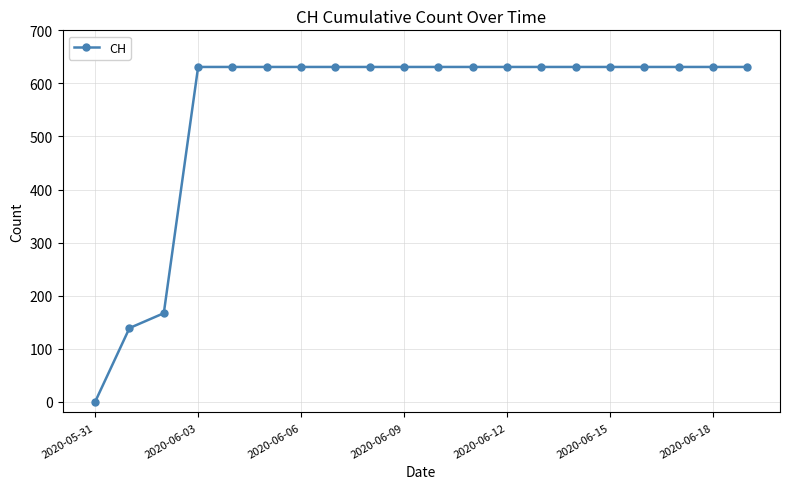

What is the average value?

552